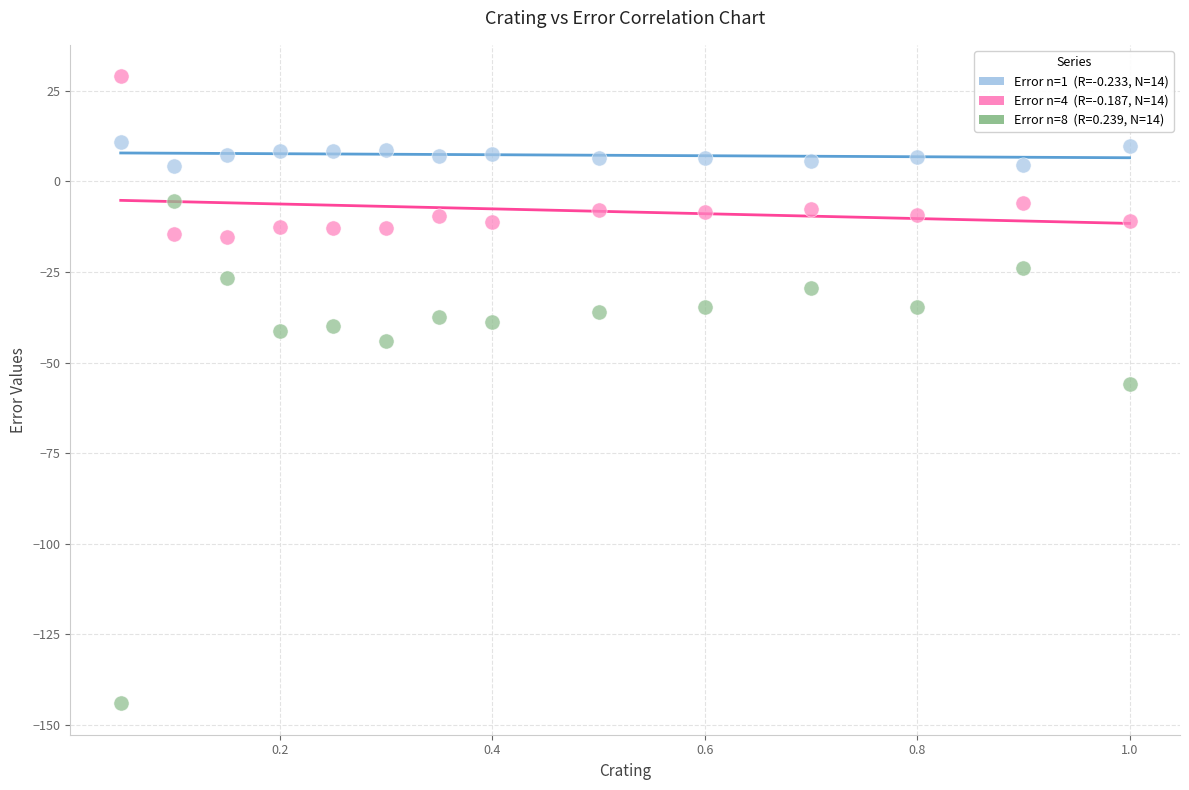

Across all data points, what is the range of X values (max minus min)?

0.9